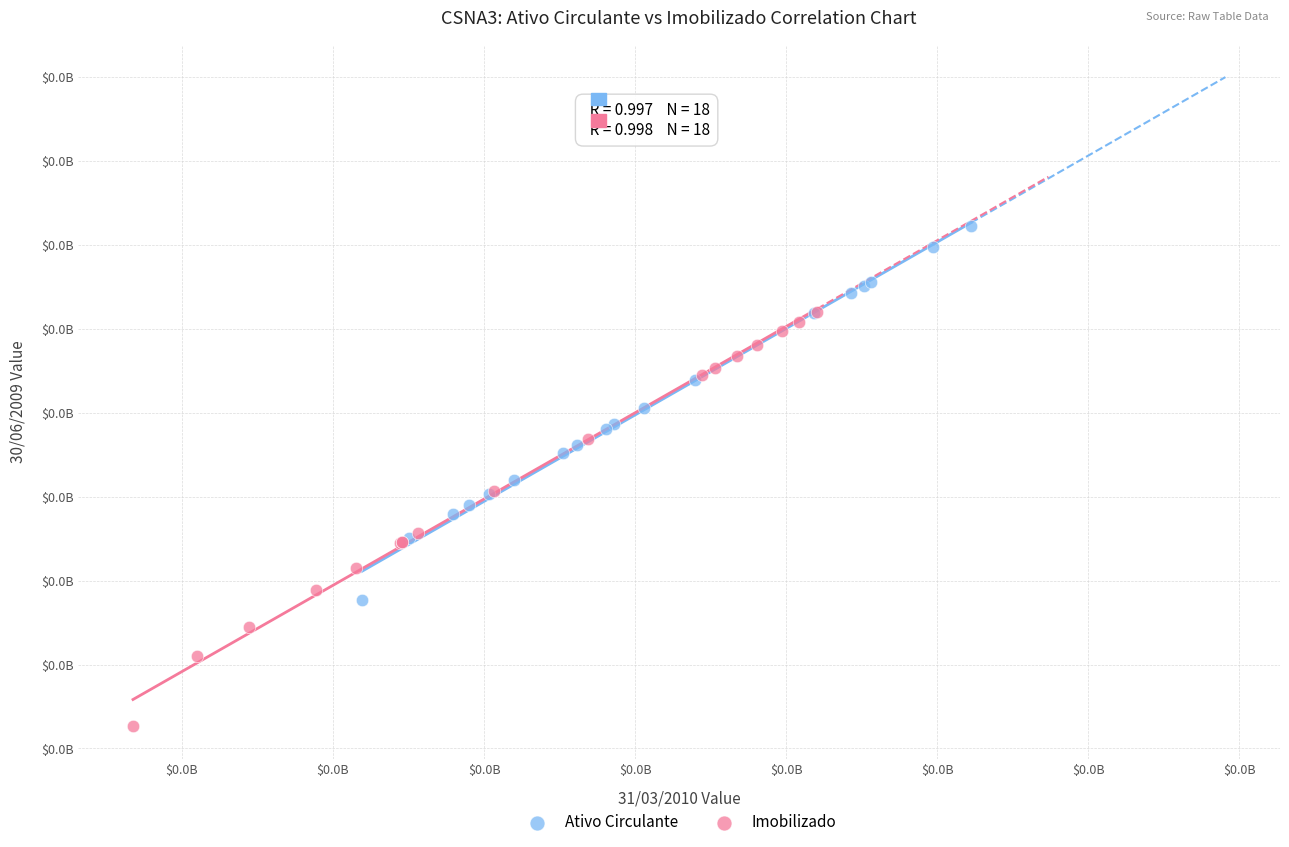

What are all the series names shown in the legend?

Ativo Circulante, Imobilizado